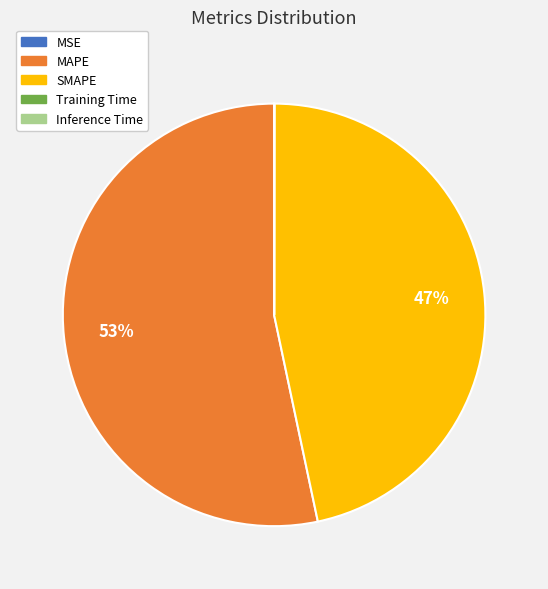

Which slice is the largest?

MAPE